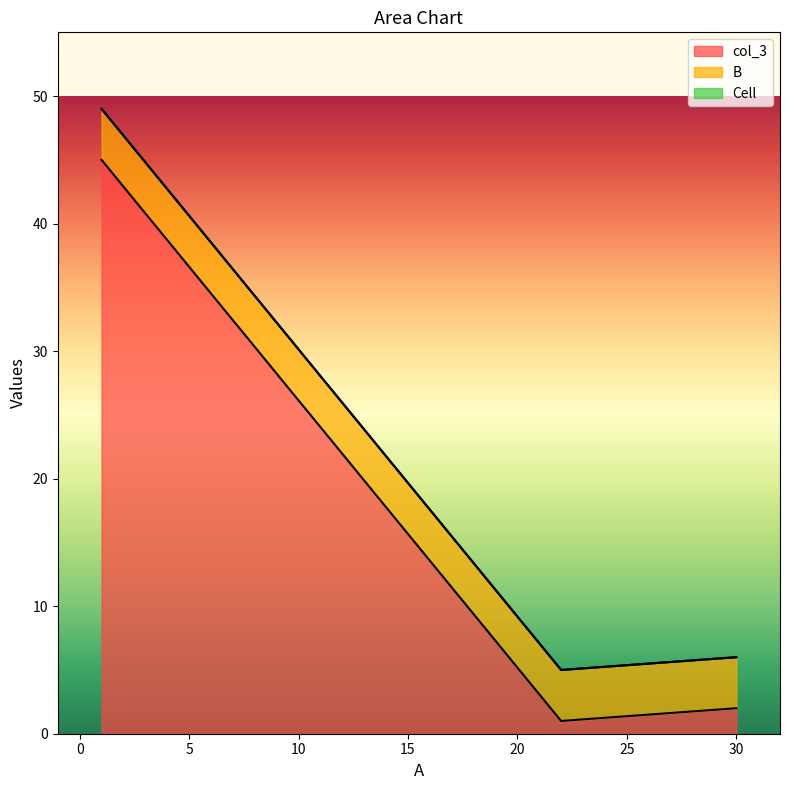

Rank the series by their maximum value, from lowest to highest.

Cell, B, col_3